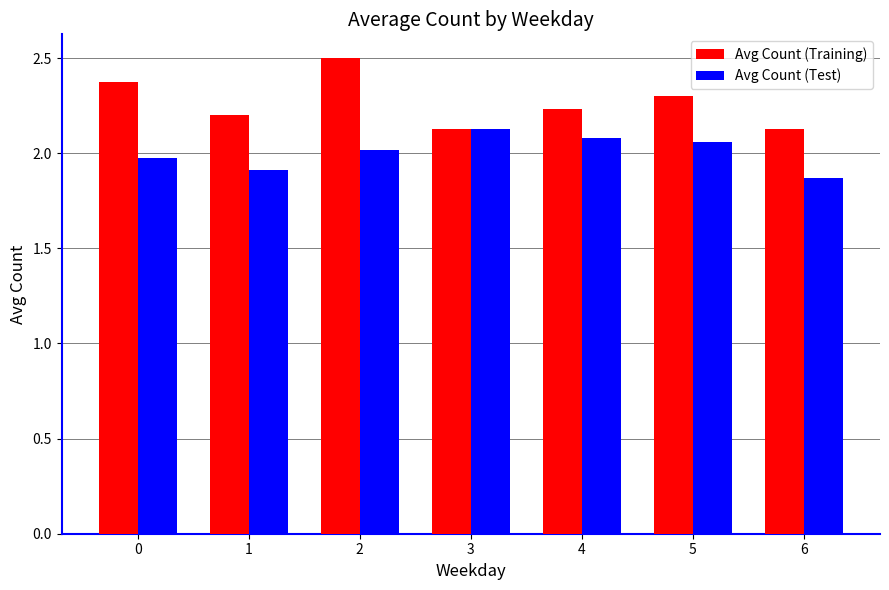

At which label does Avg Count (Training) reach its peak?

2